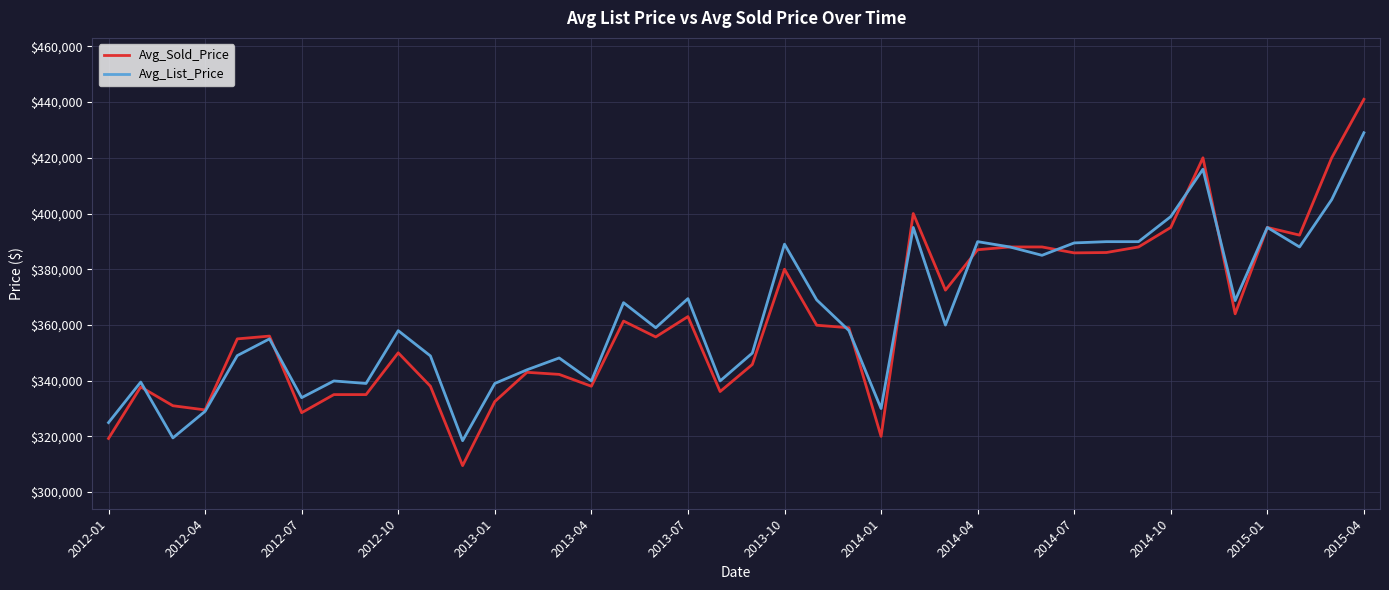

What is the minimum value for Avg_Sold_Price?

309500